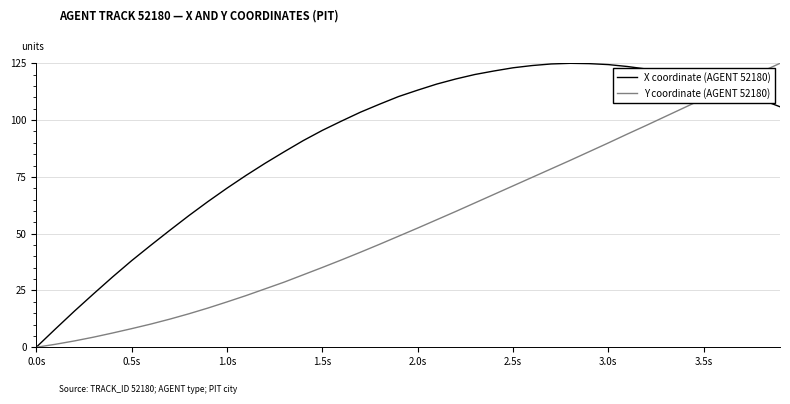

List the series in order of their overall mean, highest first.

X coordinate (AGENT 52180), Y coordinate (AGENT 52180)